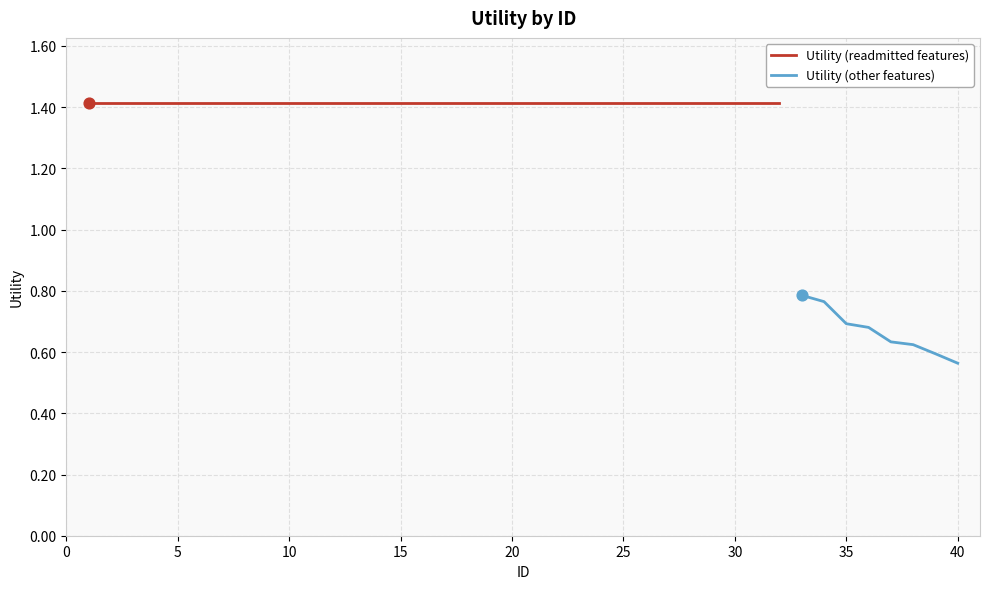

Which has a higher value, 37 or 2?

2